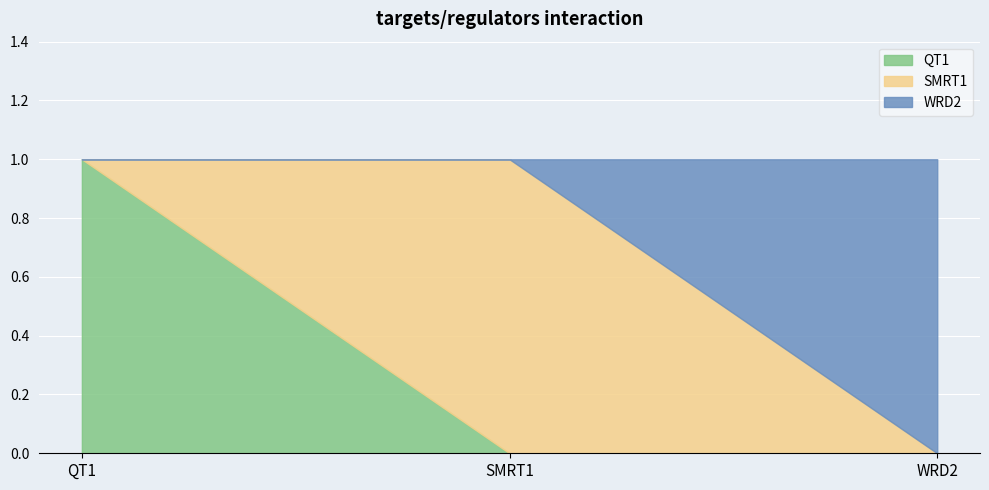

At which category is the sum across all series the highest?

QT1